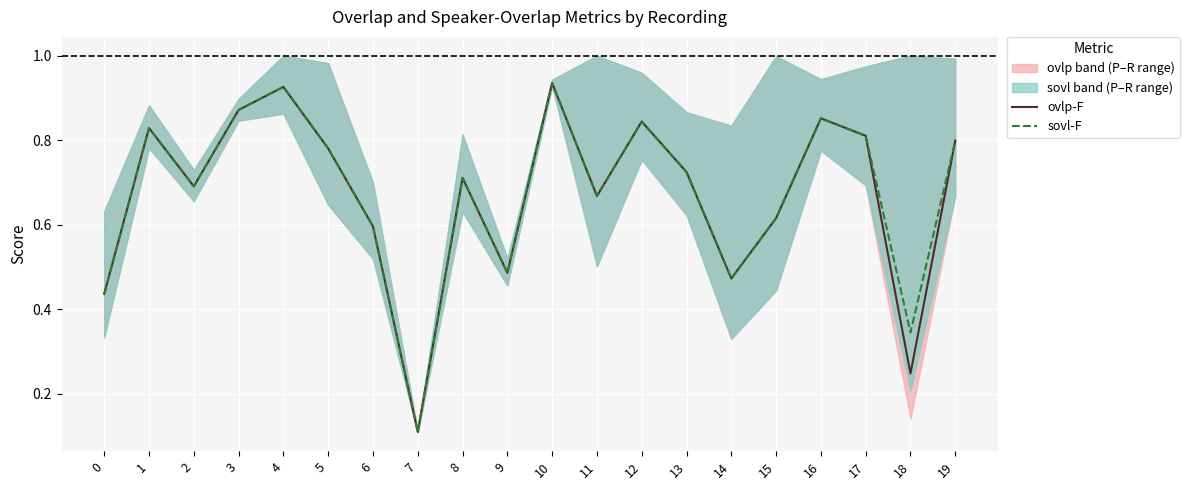

True or false: sovl-F has a value of 0.3 at 4.

False